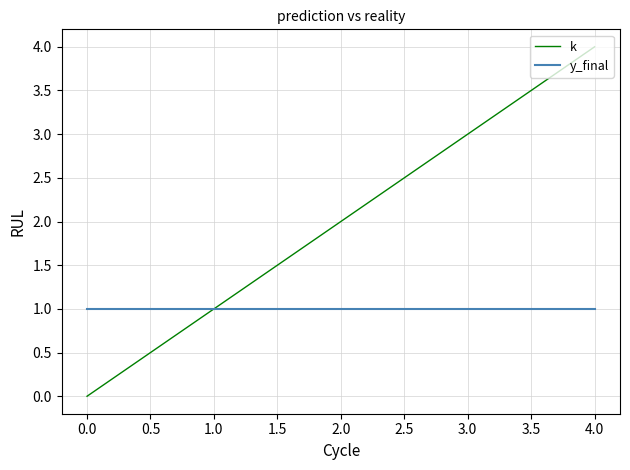

What is the maximum value for k?

4